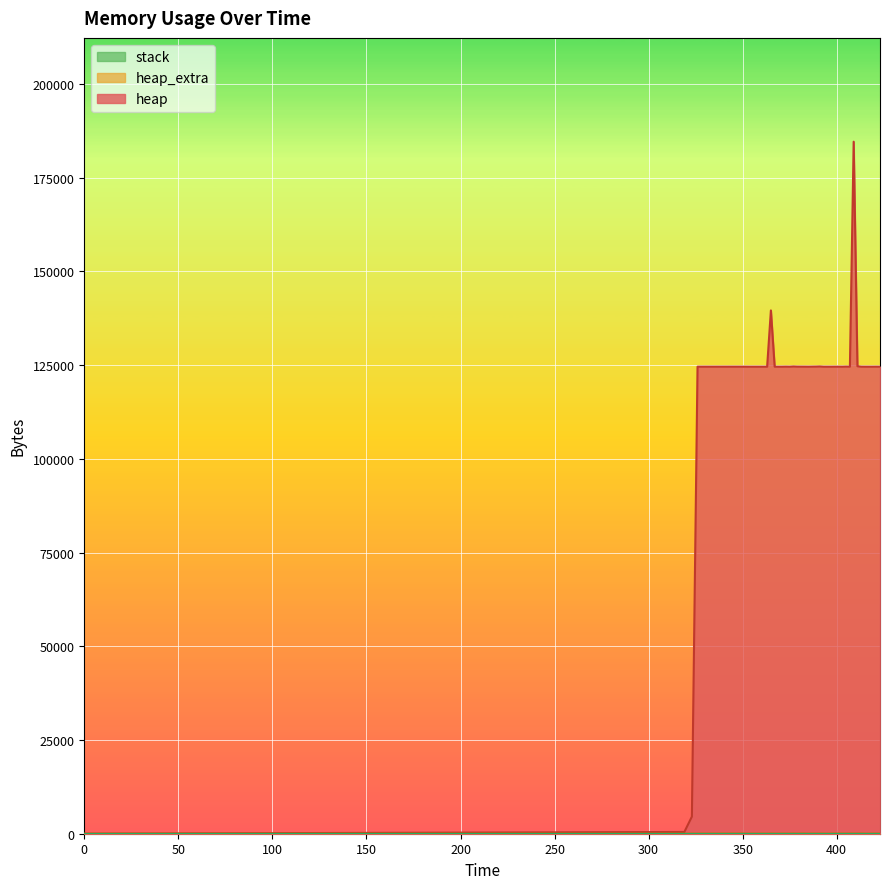

Which series changed the most between 326 and 391?

heap